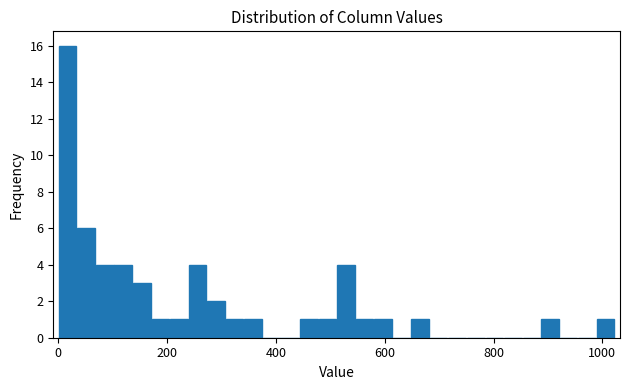

Read against the x-axis, roughly where is the centre of the tallest bar?

20